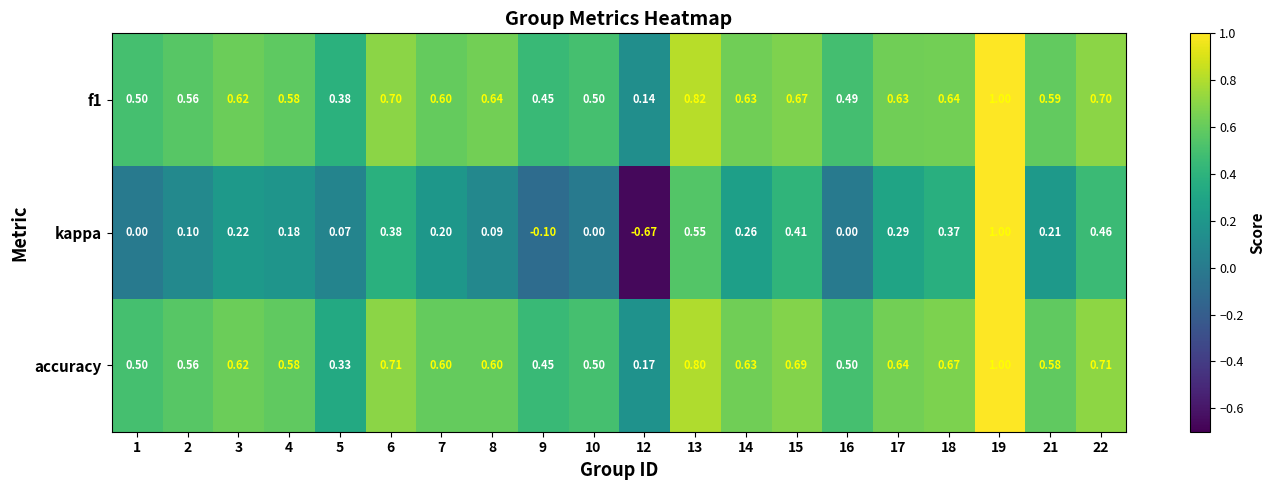

What is the spread (max minus min) of values at 12?

0.8